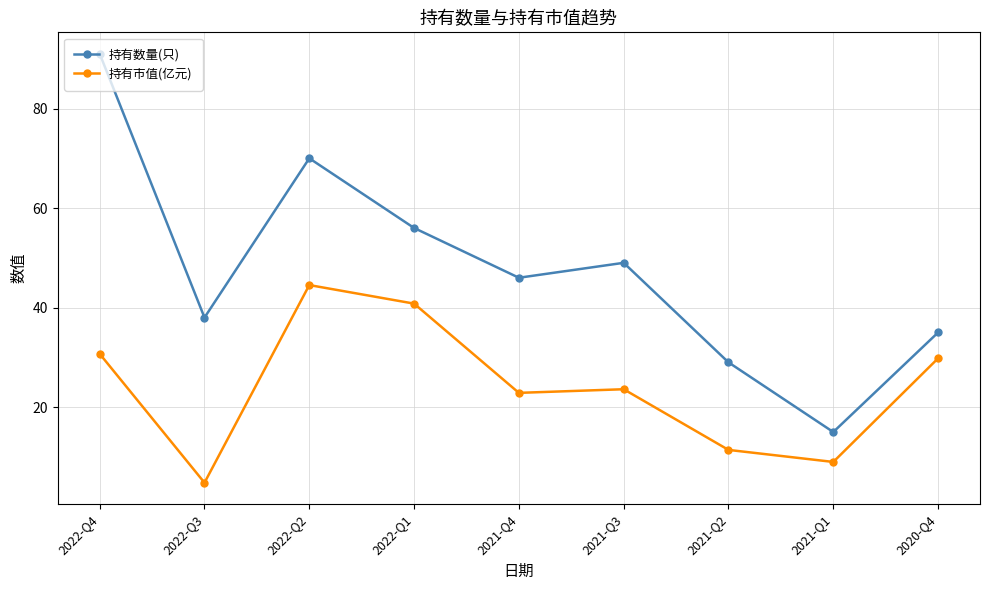

Reading left to right, transcribe all the data shown in this chart.

持有数量(只): 91.0	38.0	70.0	56.0	46.0	49.0	29.0	15.0	35.0
持有市值(亿元): 30.7	4.8	44.5	40.8	22.9	23.6	11.4	9.0	29.8